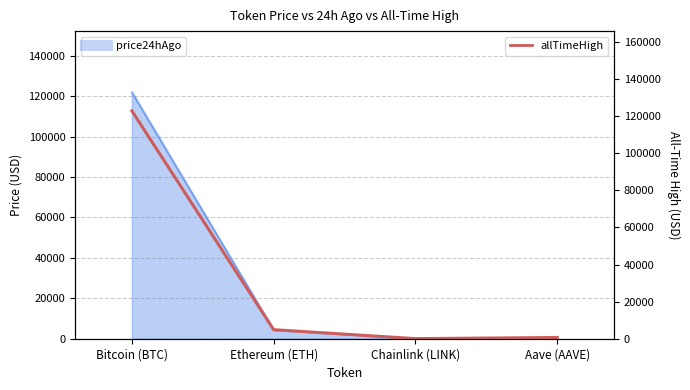

What is the average value?

32107.7